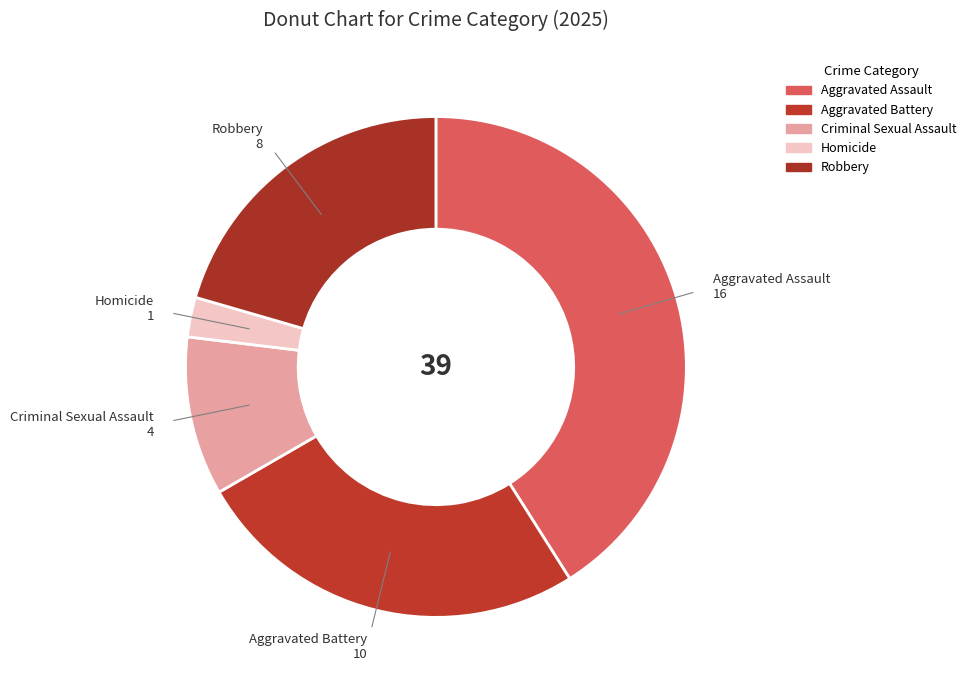

Count the number of slices in the pie.

5